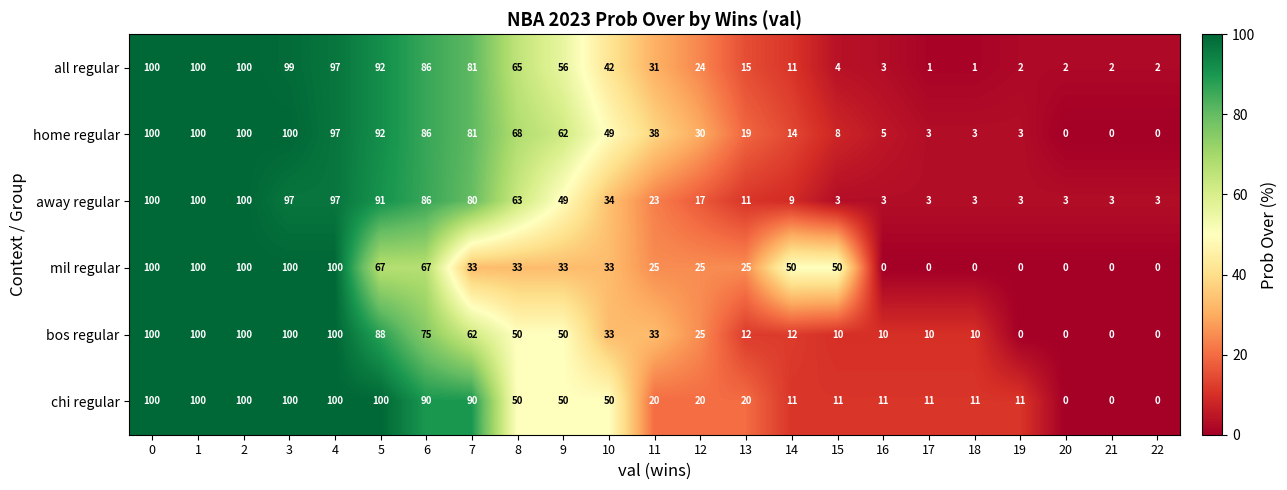

The value of bos regular at 20 is -56. True or false?

False